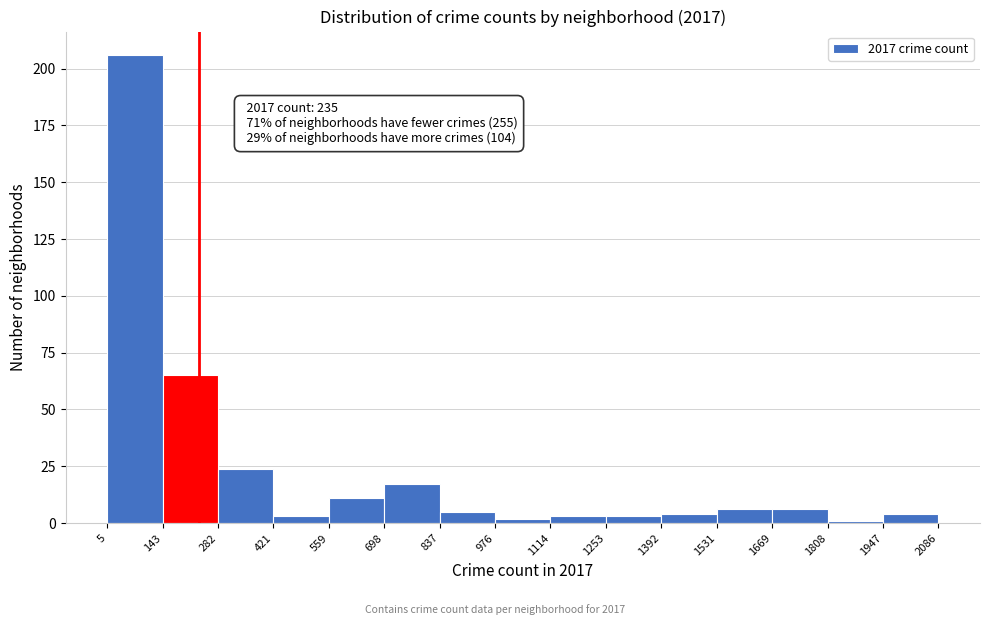

Over which range of the x-axis is the bar tallest?

5 to 143